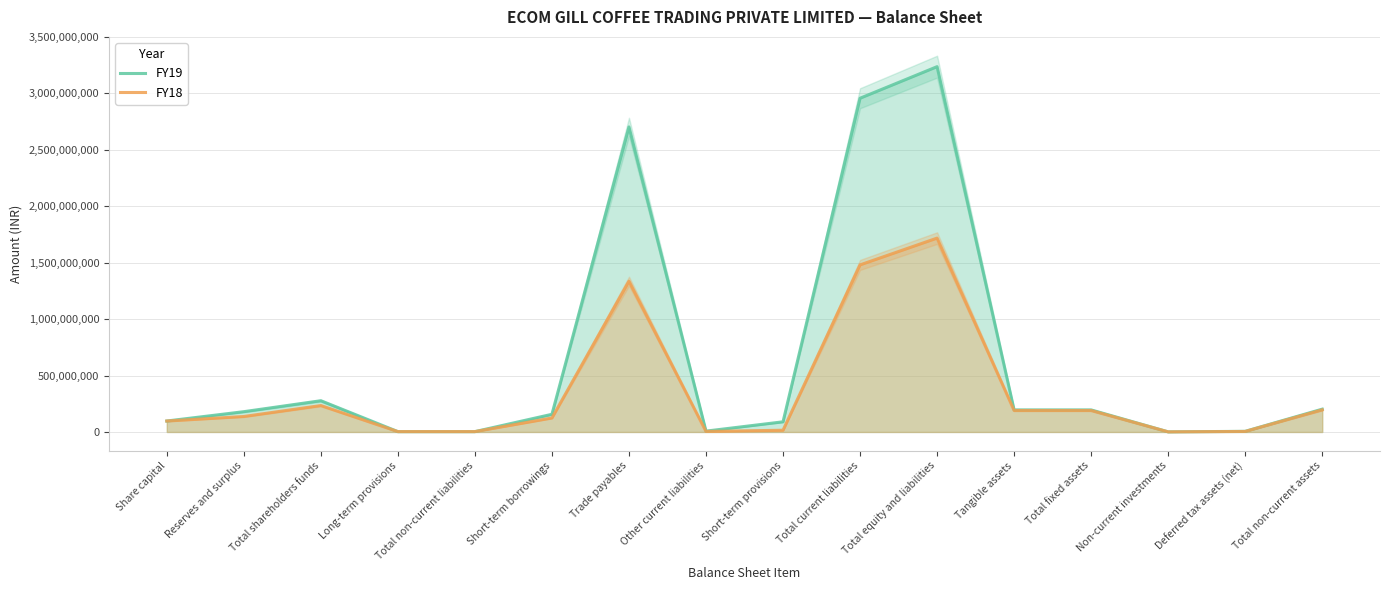

What is the label of the 12th point from the left?

Tangible assets